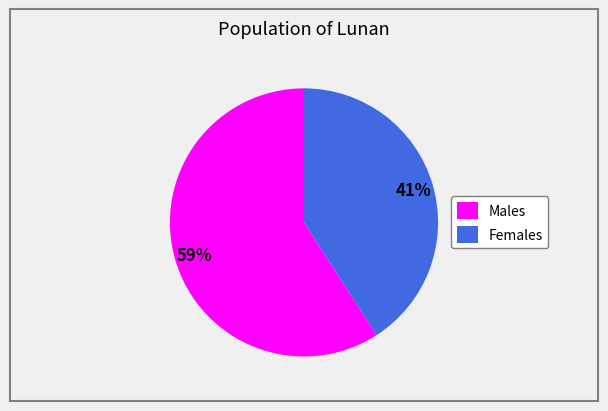

What percentage is the Females slice, to the nearest percent?

41%